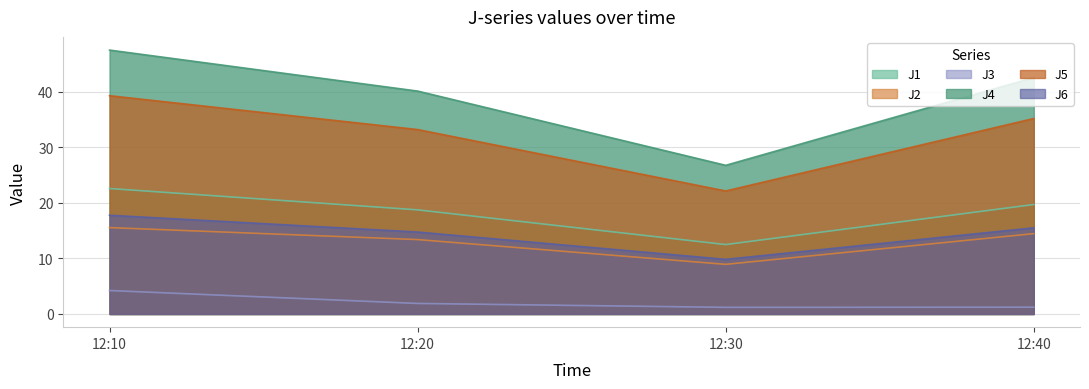

What is the difference between the J3 values at 12:30 and 12:10?

3.0